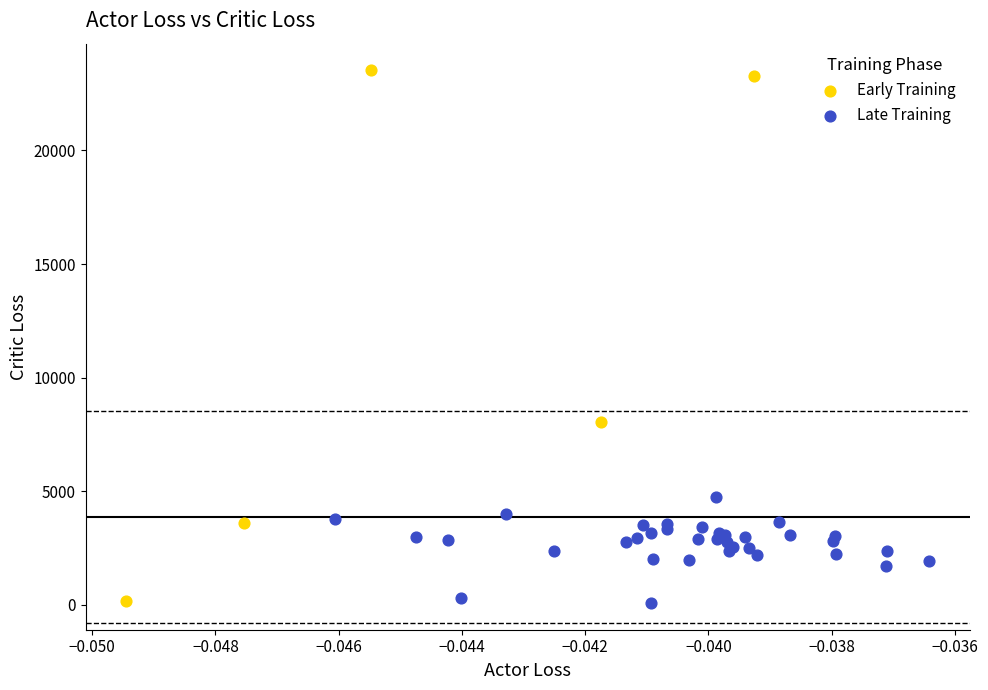

Which series contains the highest Y value?

Early Training